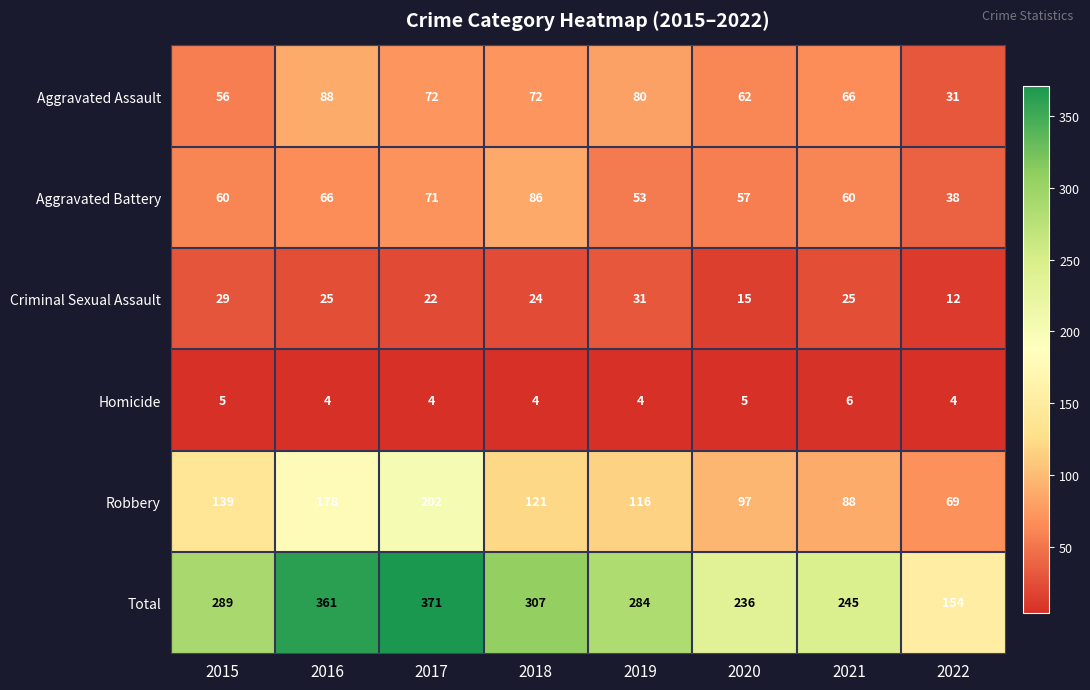

At which label does Criminal Sexual Assault first exceed 25?

2015